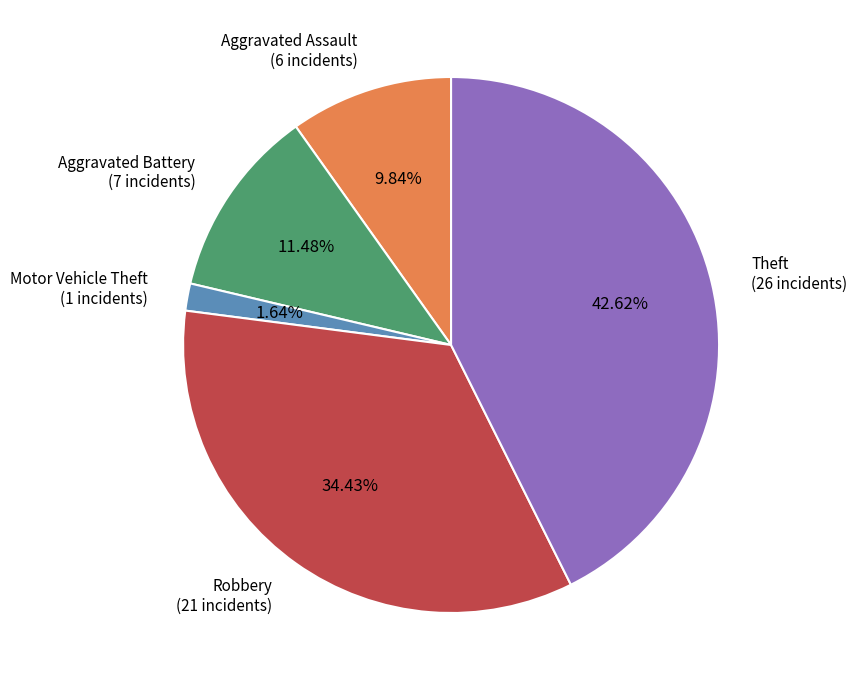

What percentage is the Motor Vehicle Theft slice, to the nearest percent?

2%